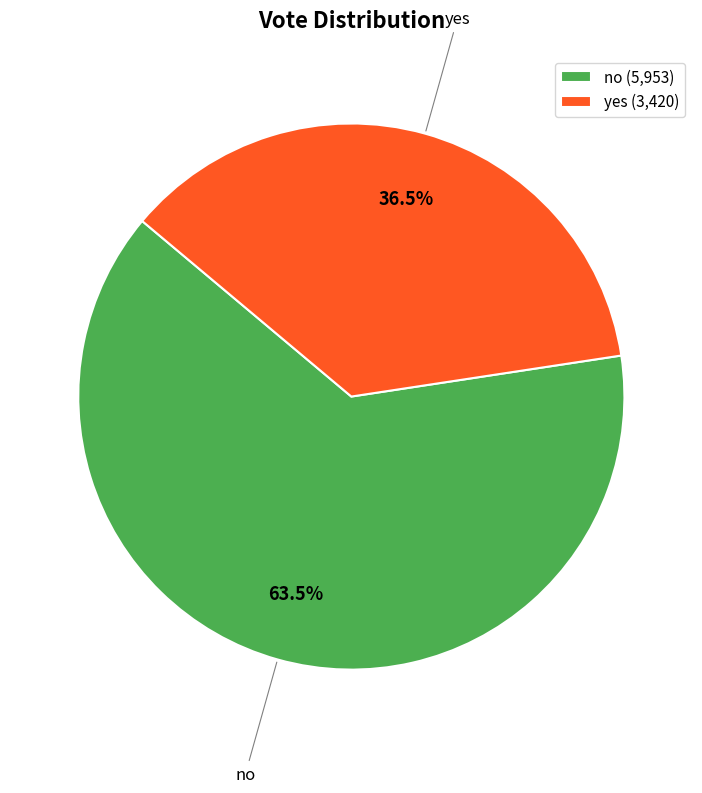

Combined, what portion of the pie is no and yes?

100.0%